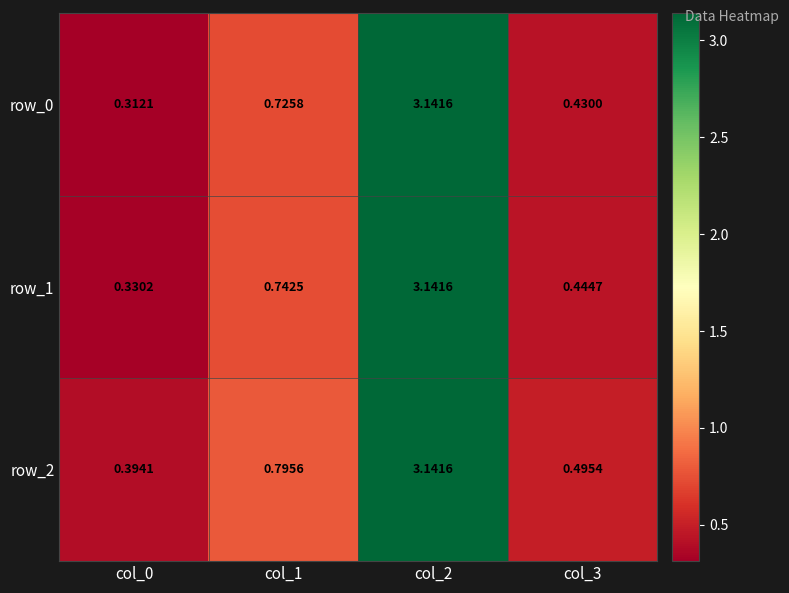

At which label is row_1 closest to 1?

col_1